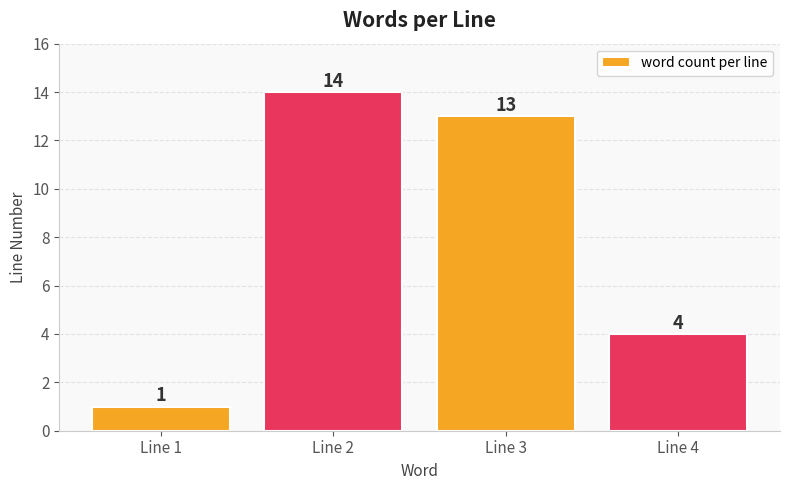

Rank the categories by value from highest to lowest.

Line 2, Line 3, Line 4, Line 1